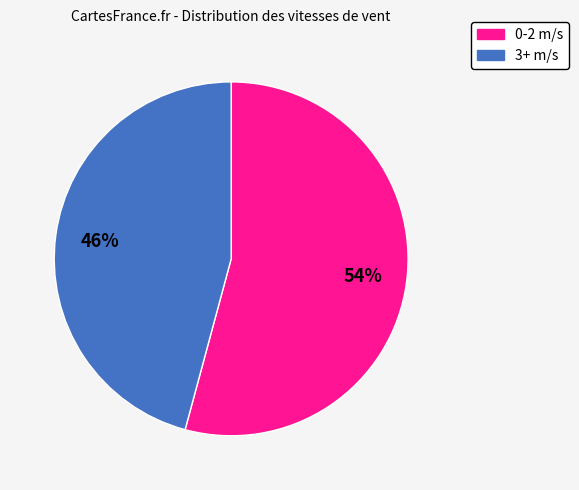

To the nearest percent, what is the difference between the largest and smallest slice percentages?

8%